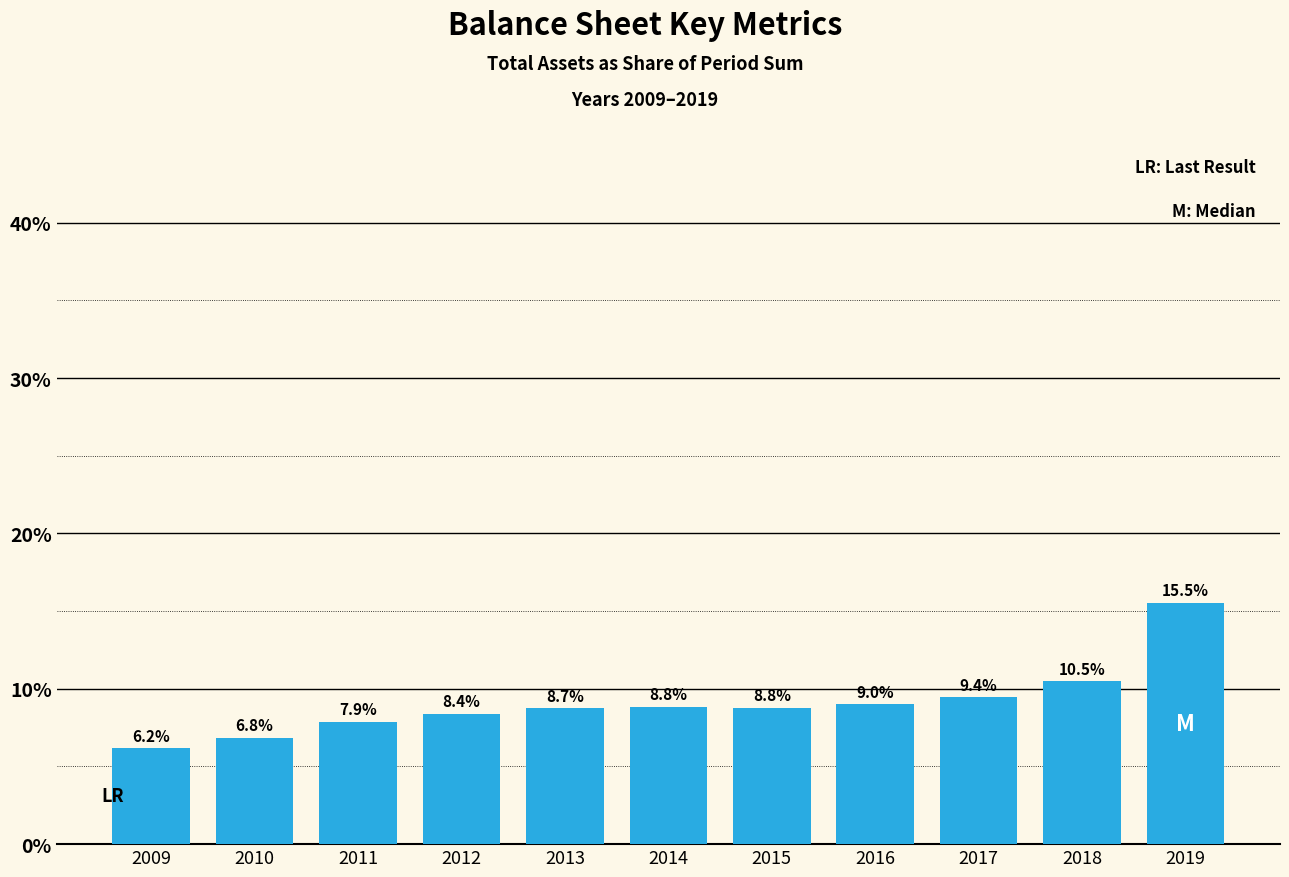

Between 2018 and 2017, which is larger?

2018